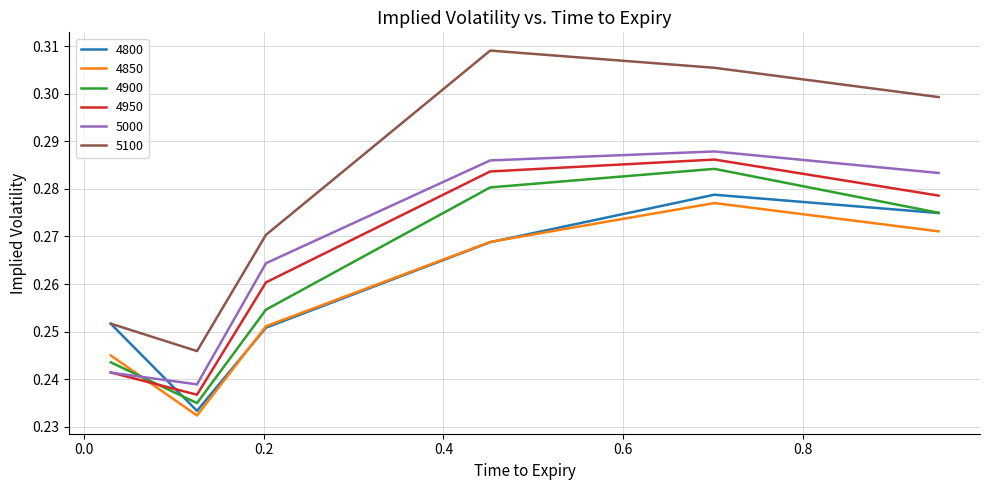

Which series has the largest range (max minus min)?

5100